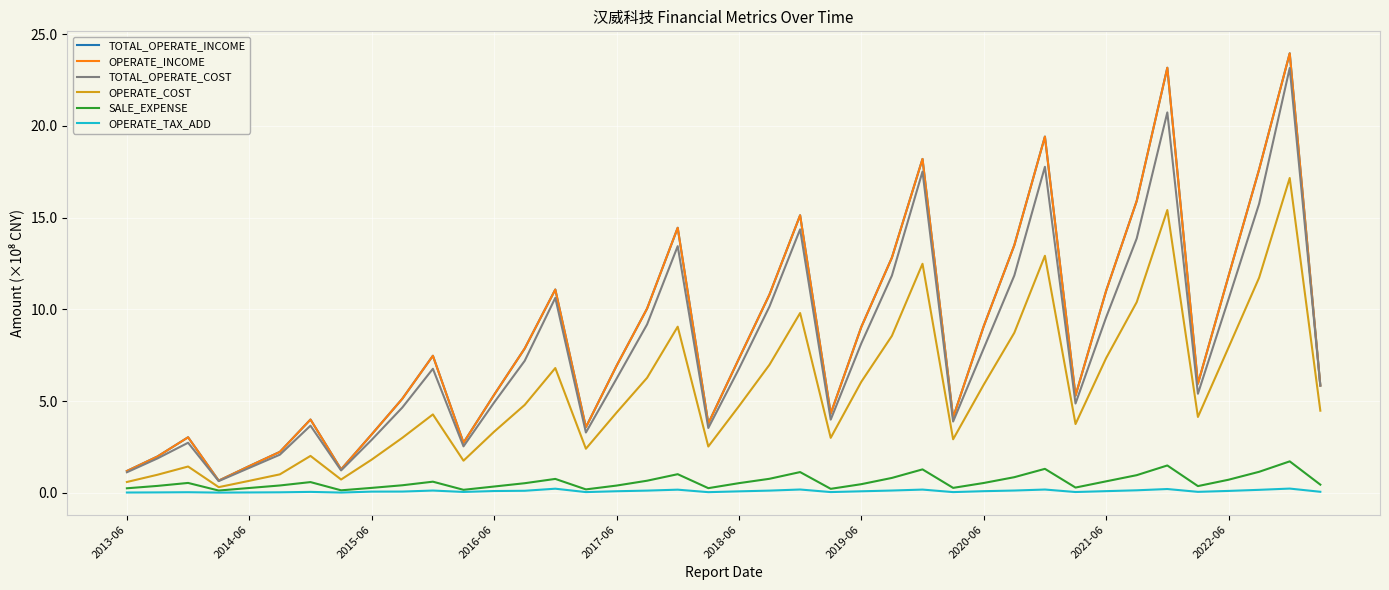

Does the chart have visible grid lines?

Yes